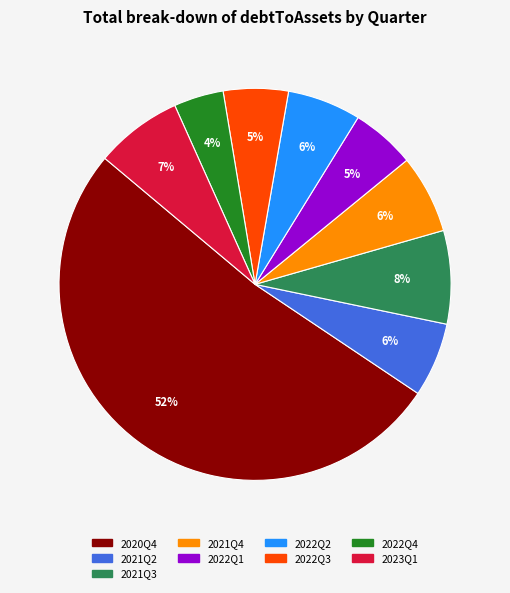

To the nearest percent, what is the average slice percentage?

11%